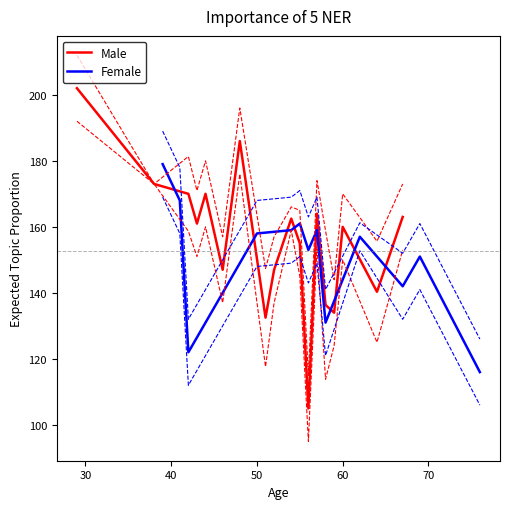

What is the sum of the Female values at 58 and 50?

289